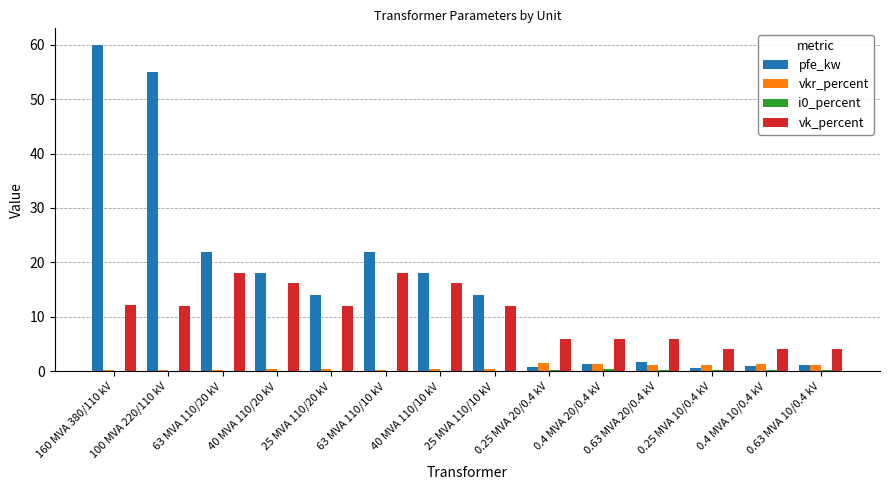

True or false: vk_percent has a value of 19.1 at 160 MVA 380/110 kV.

False